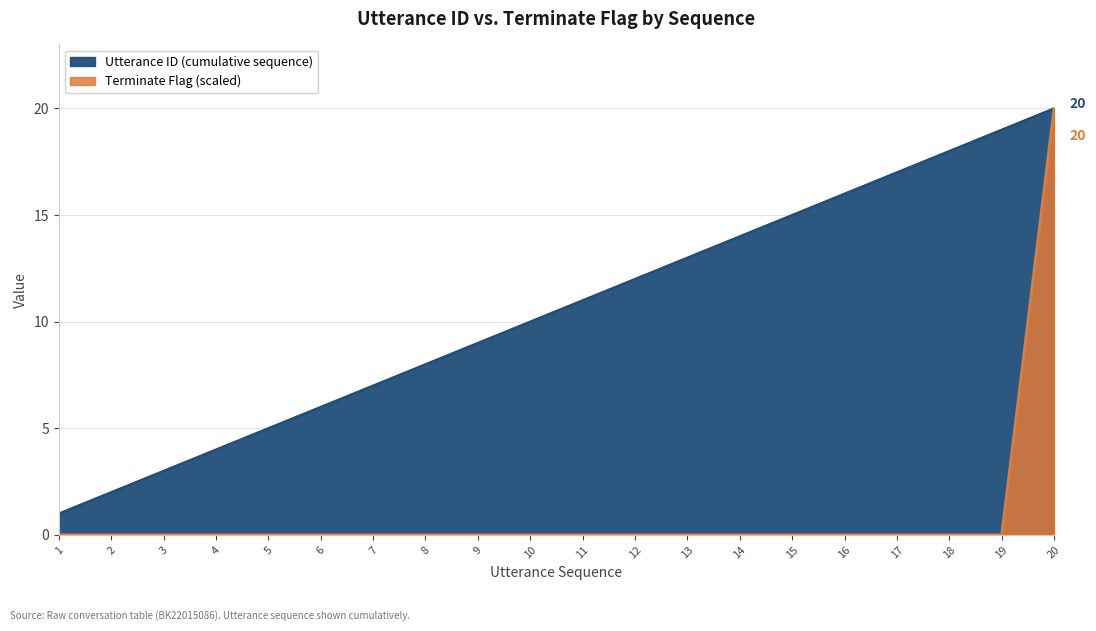

Which category has the lowest value across all series?

1